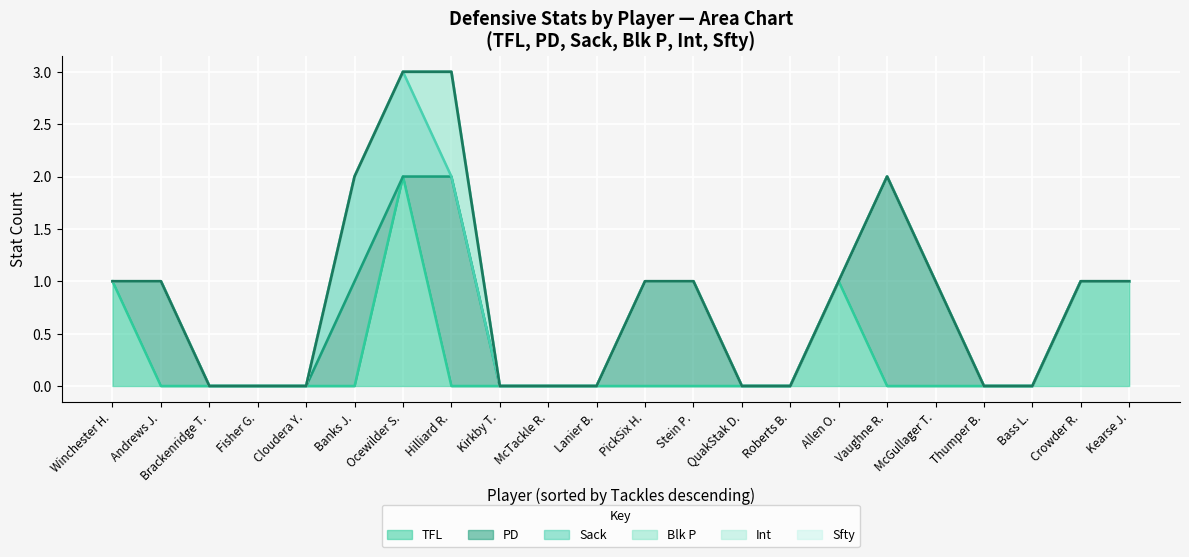

True or false: Int and Sack cross at least once.

False